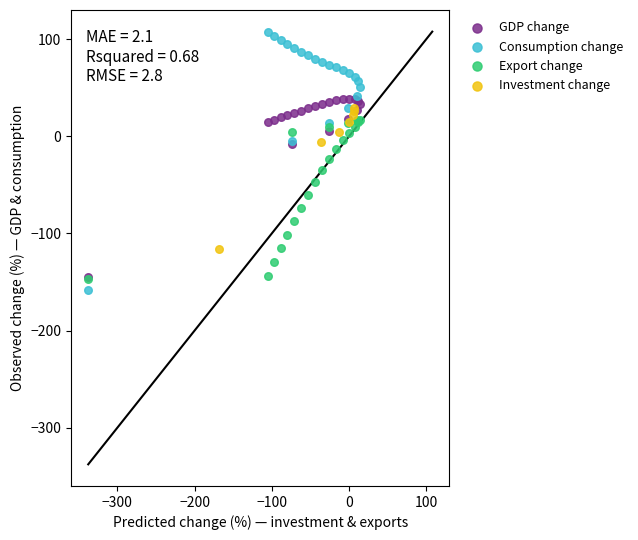

What are all the series names shown in the legend?

GDP change, Consumption change, Export change, Investment change